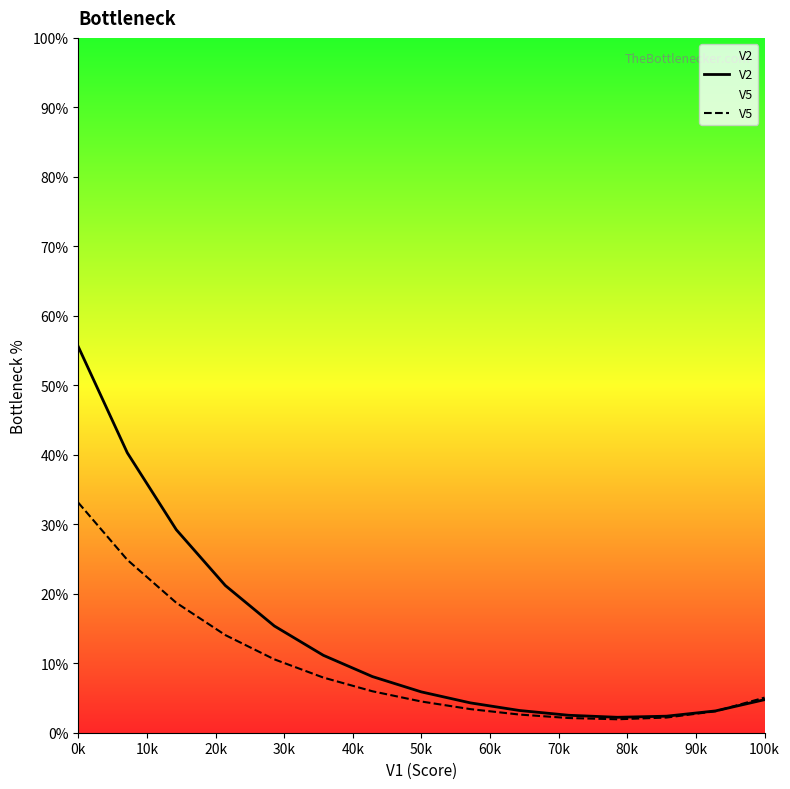

True or false: V2 has more than 2 points higher than both neighbors.

False